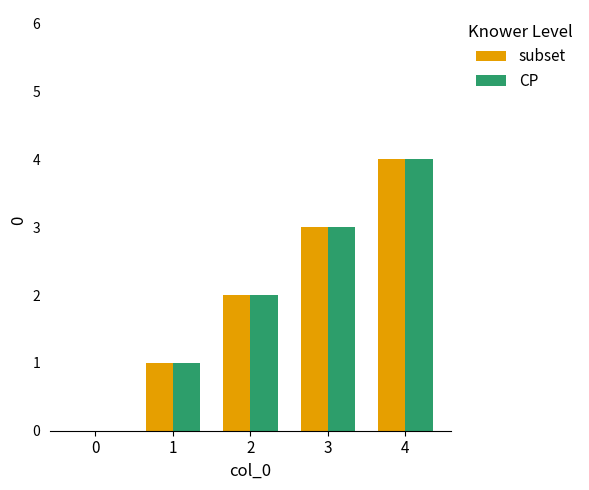

What is the total value across all series at 1?

2